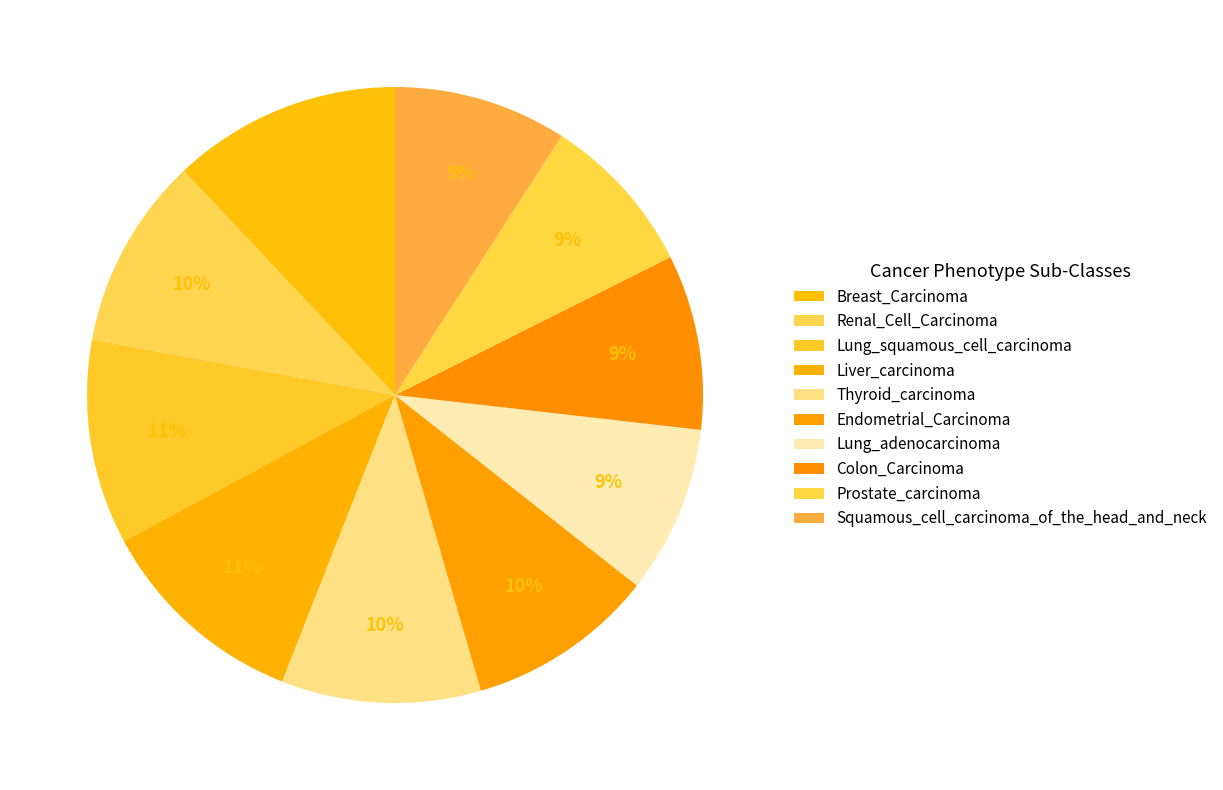

To the nearest percent, what is the average slice percentage?

10%